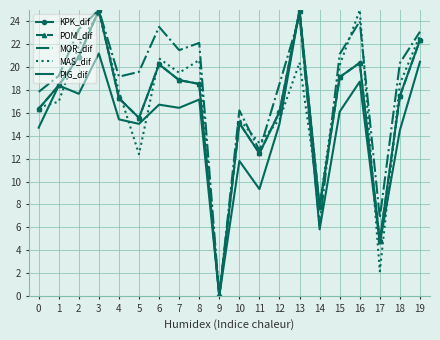

At which label does MOR_dif reach its peak?

3